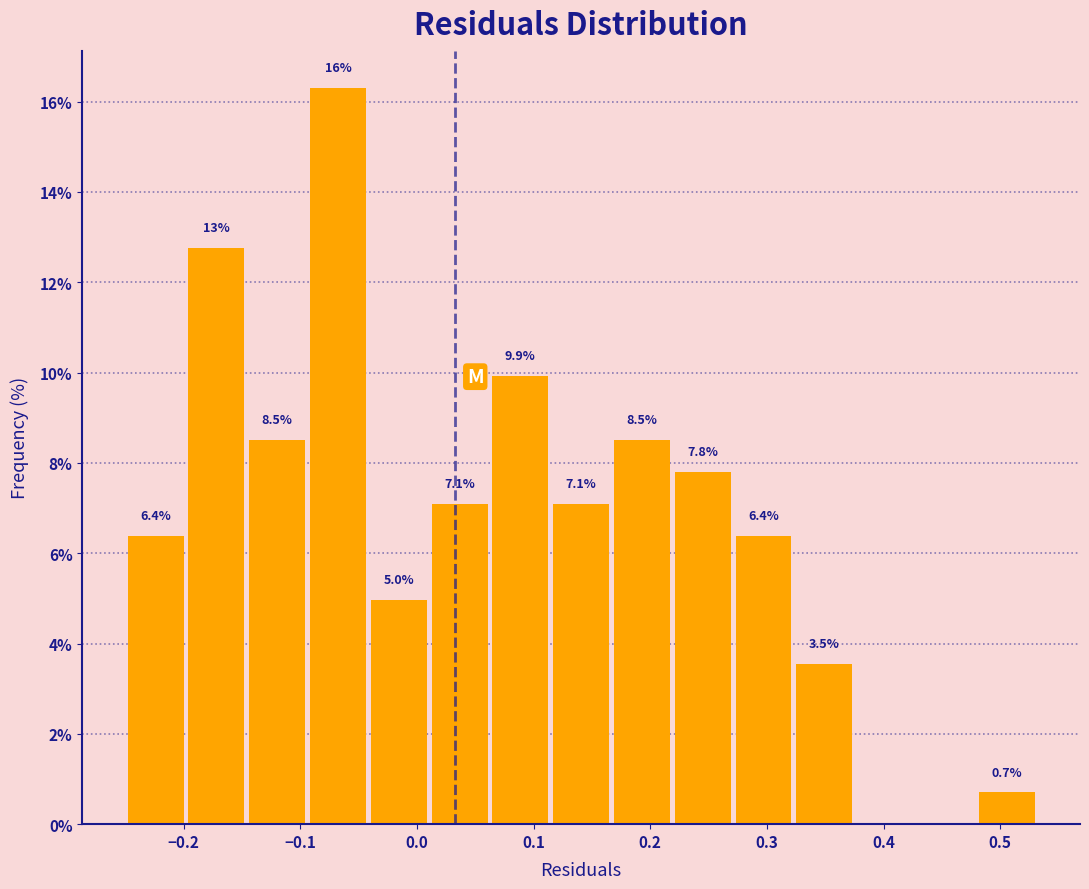

Over which range of the x-axis is the bar tallest?

-0.09 to -0.04